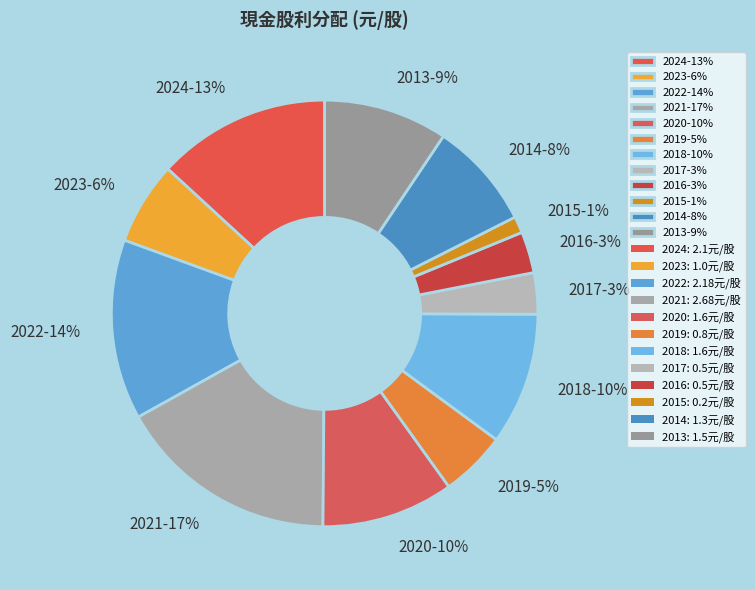

Which category has the smallest portion of the pie?

2015